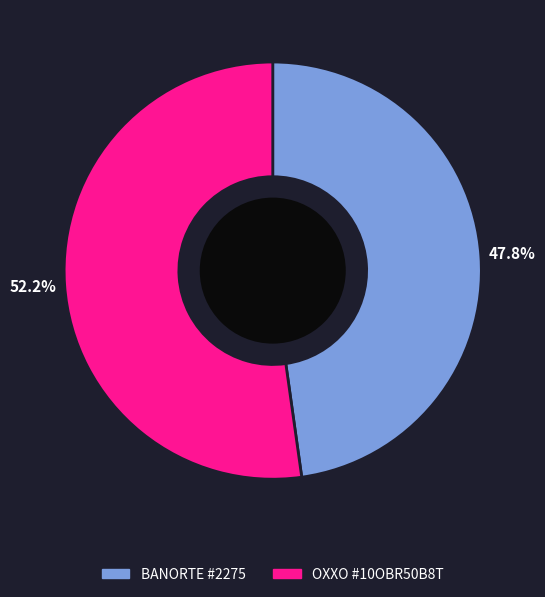

Is there a majority slice in this chart?

Yes